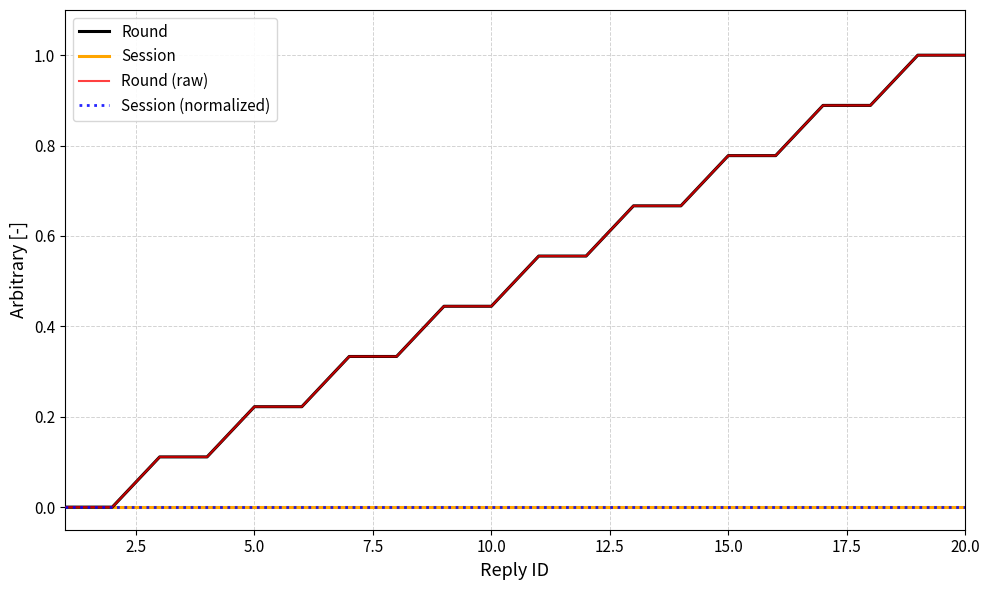

Reading left to right, list all the values displayed in this chart.

Round: 0.0	0.0	0.1	0.1	0.2	0.2	0.3	0.3	0.4	0.4	0.6	0.6	0.7	0.7	0.8	0.8	0.9	0.9	1.0	1.0
Session: 0.0	0.0	0.0	0.0	0.0	0.0	0.0	0.0	0.0	0.0	0.0	0.0	0.0	0.0	0.0	0.0	0.0	0.0	0.0	0.0
Round (raw): 0.0	0.0	0.1	0.1	0.2	0.2	0.3	0.3	0.4	0.4	0.6	0.6	0.7	0.7	0.8	0.8	0.9	0.9	1.0	1.0
Session (normalized): 0.0	0.0	0.0	0.0	0.0	0.0	0.0	0.0	0.0	0.0	0.0	0.0	0.0	0.0	0.0	0.0	0.0	0.0	0.0	0.0